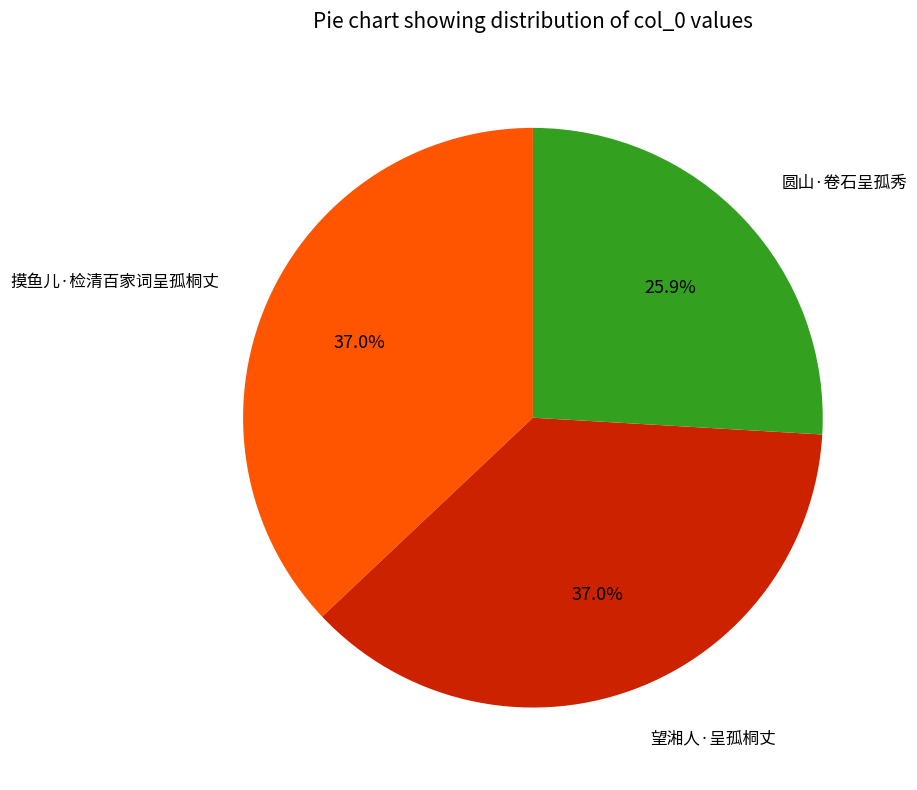

Does any single category account for the majority?

No